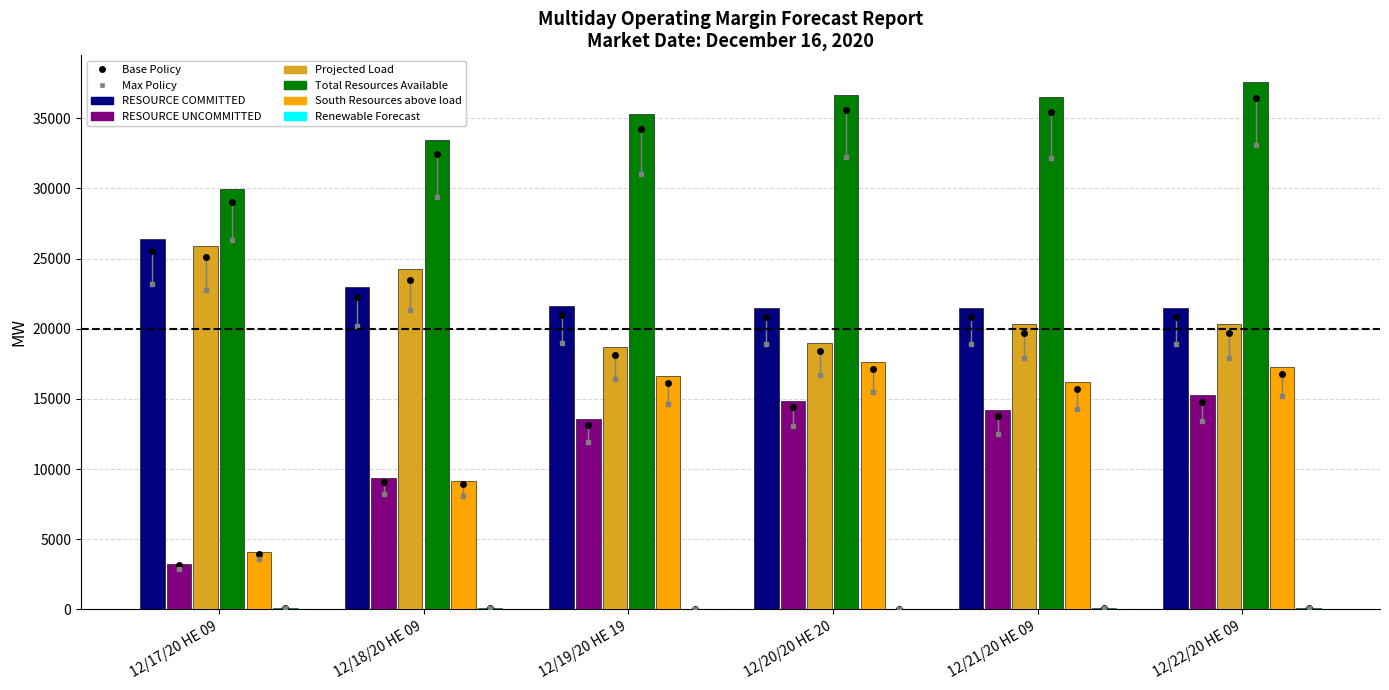

Where is Renewable Forecast nearest to the value 51?

12/19/20 HE 19